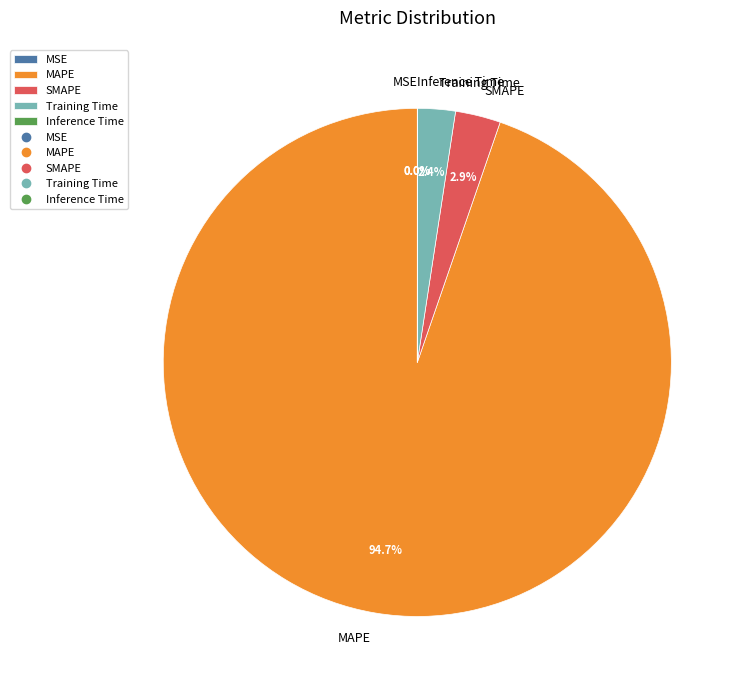

What is the largest slice in the pie chart?

MAPE